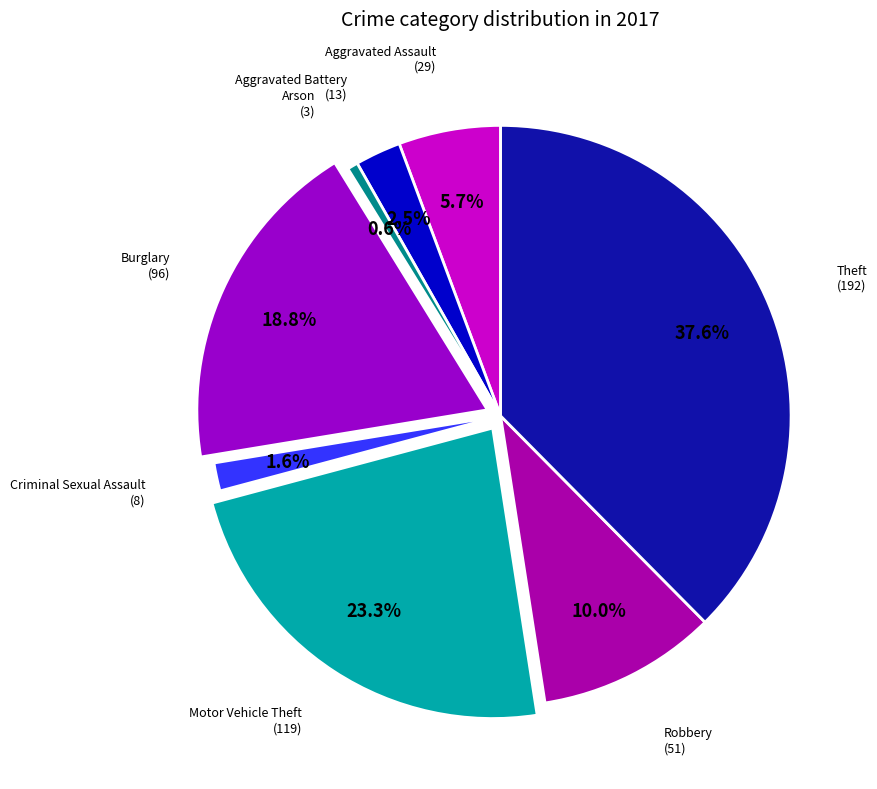

Is there any slice that represents more than half of the pie?

No